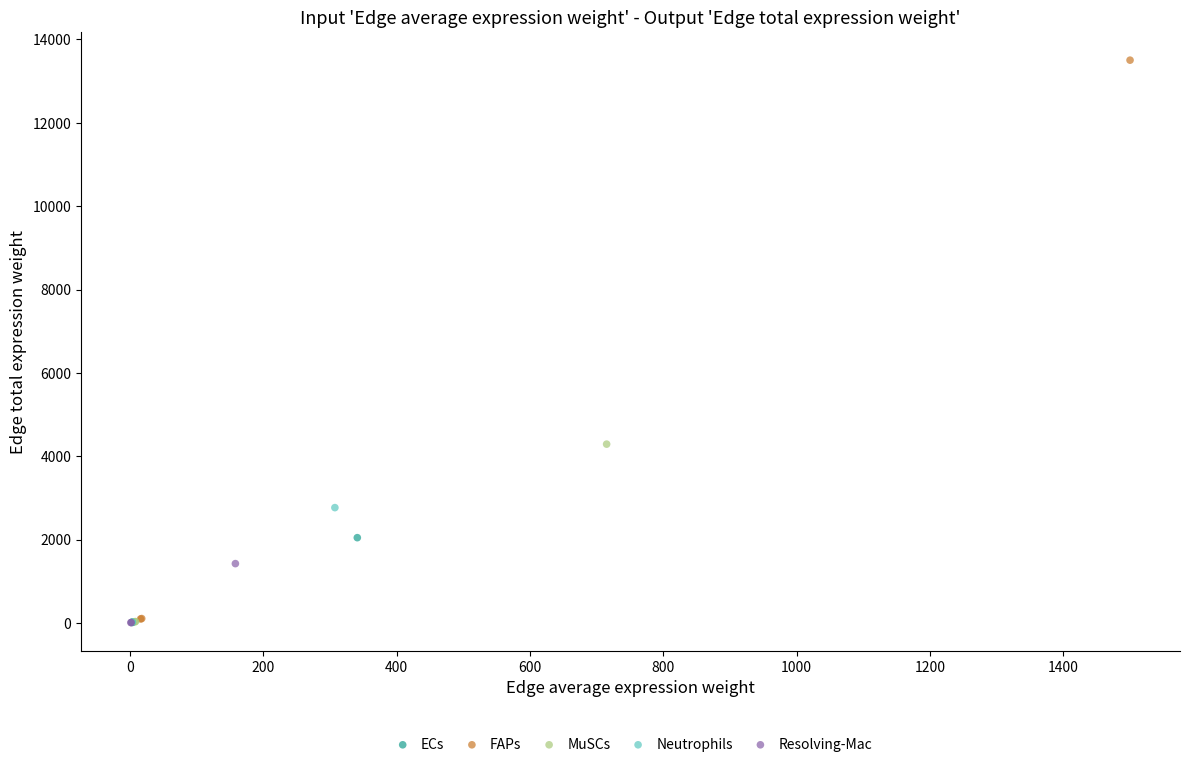

Which series contains the highest Y value?

FAPs